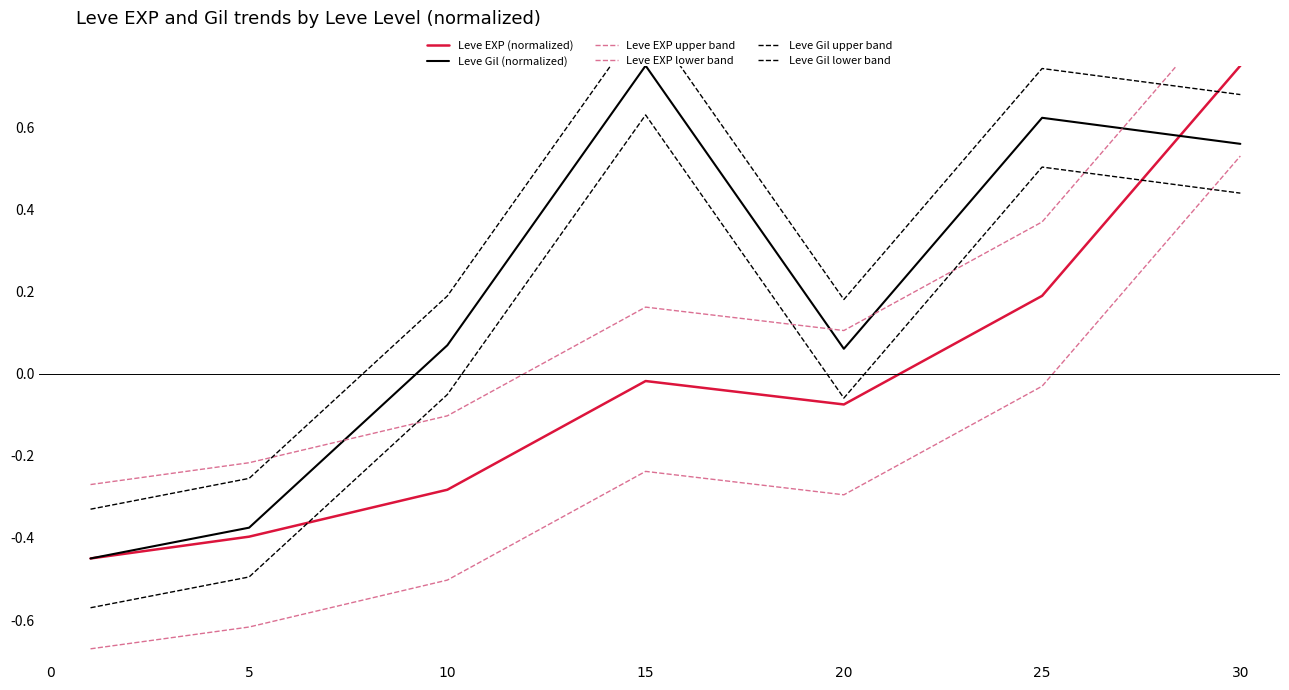

Reading left to right, list all the values displayed in this chart.

Leve EXP (normalized): -0.5	-0.4	-0.3	-0.0	-0.1	0.2	0.8
Leve Gil (normalized): -0.5	-0.4	0.1	0.8	0.1	0.6	0.6
Leve EXP upper band: -0.3	-0.2	-0.1	0.2	0.1	0.4	0.9
Leve EXP lower band: -0.7	-0.6	-0.5	-0.2	-0.3	-0.0	0.5
Leve Gil upper band: -0.3	-0.3	0.2	0.9	0.2	0.7	0.7
Leve Gil lower band: -0.6	-0.5	-0.1	0.6	-0.1	0.5	0.4